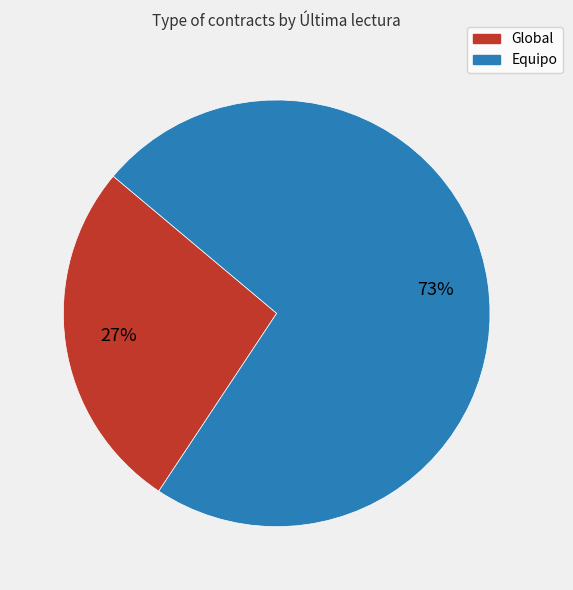

To the nearest percent, what is the difference between the largest and smallest slice percentages?

46%